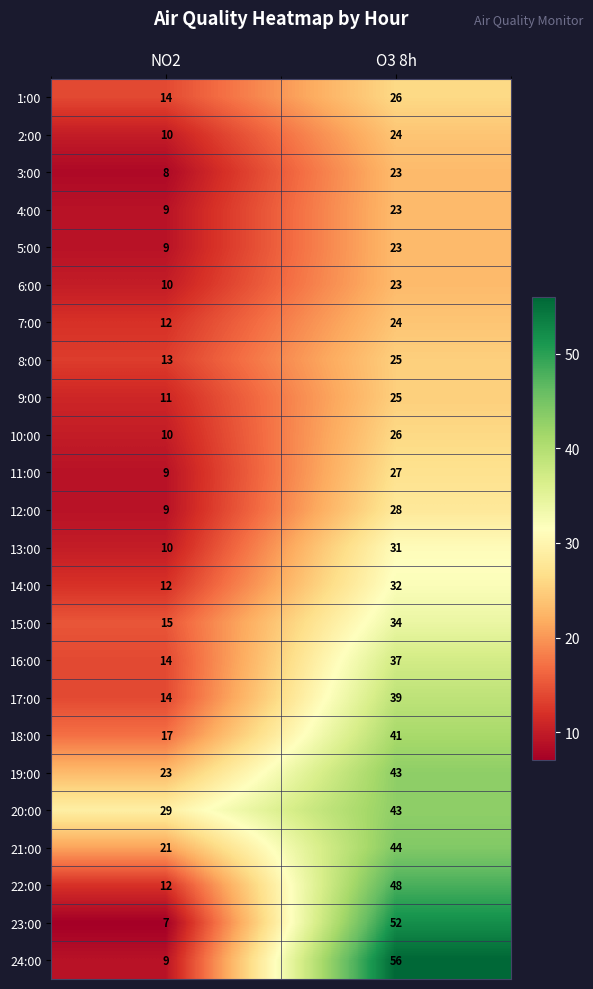

Which series changed the most between NO2 and O3 8h?

24:00